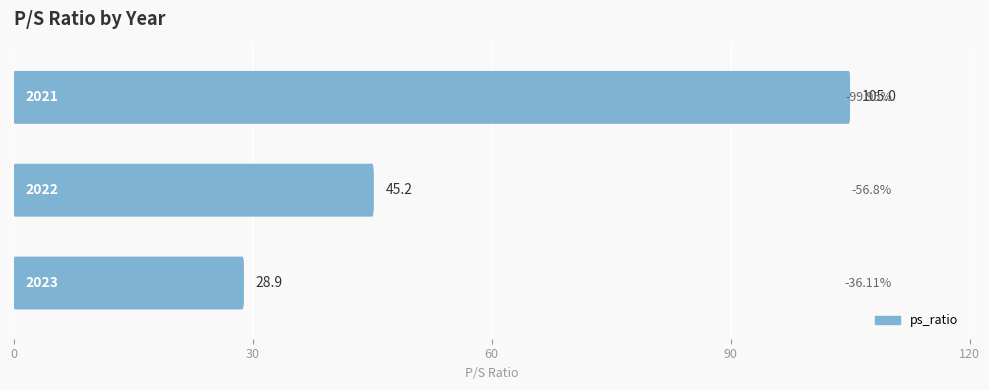

How many series are shown in this chart?

1